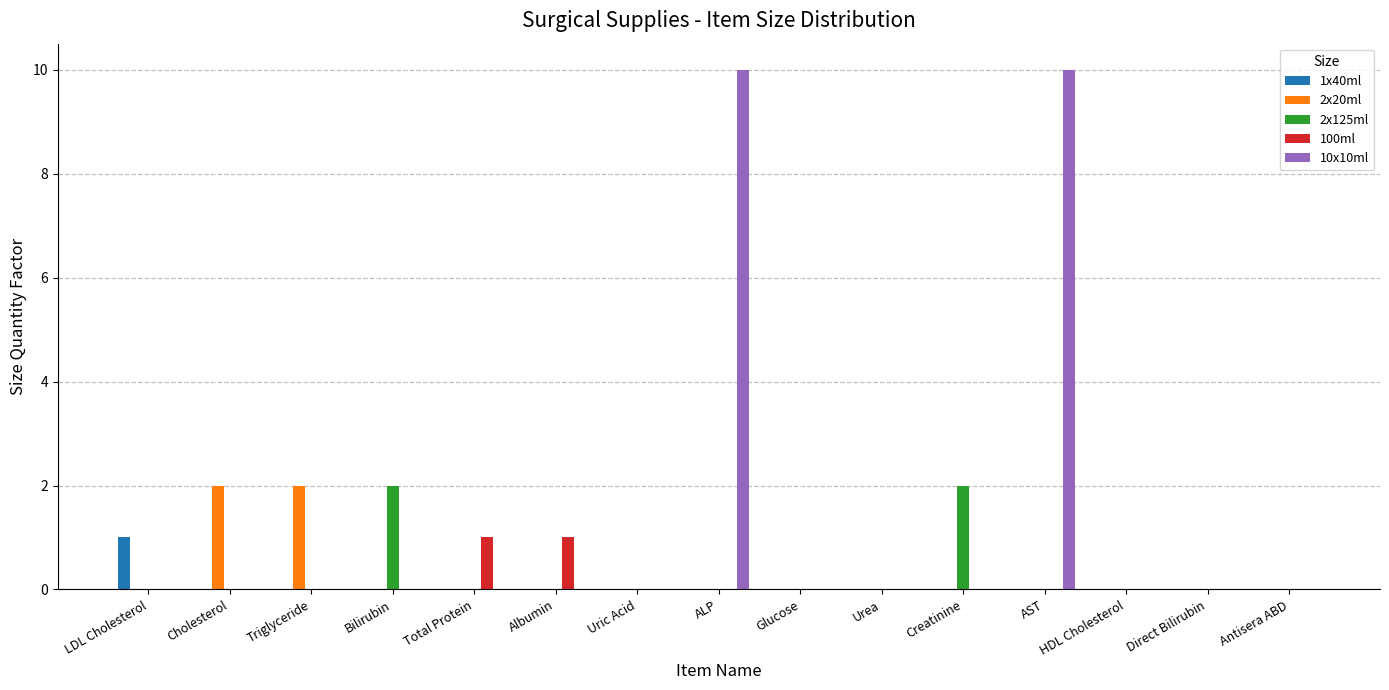

What is the greatest value displayed?

10